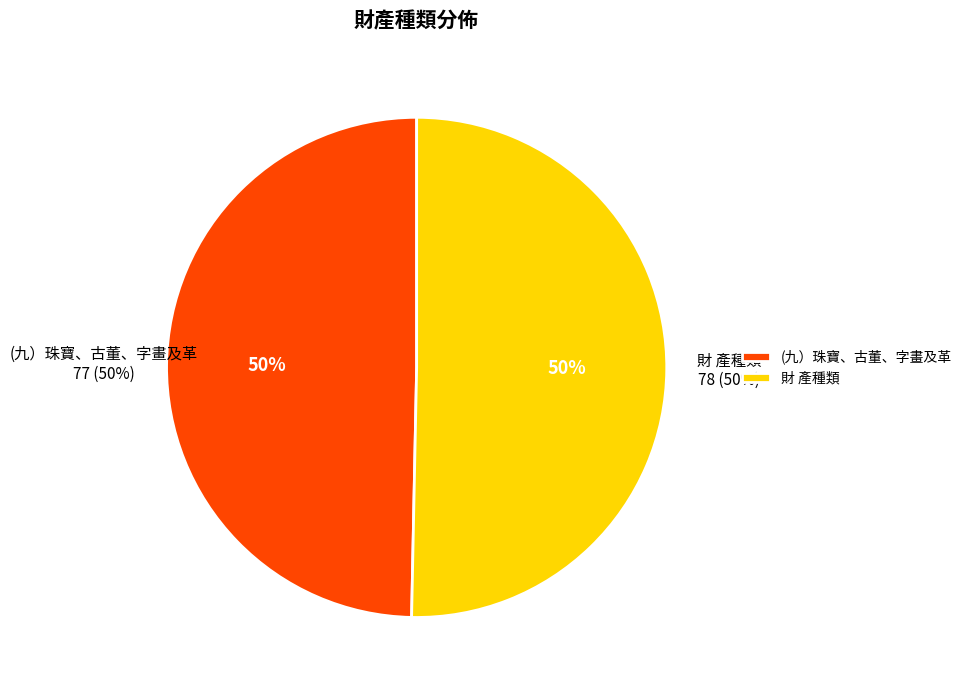

Which slice is the smallest?

(九）珠寶、古董、字畫及革